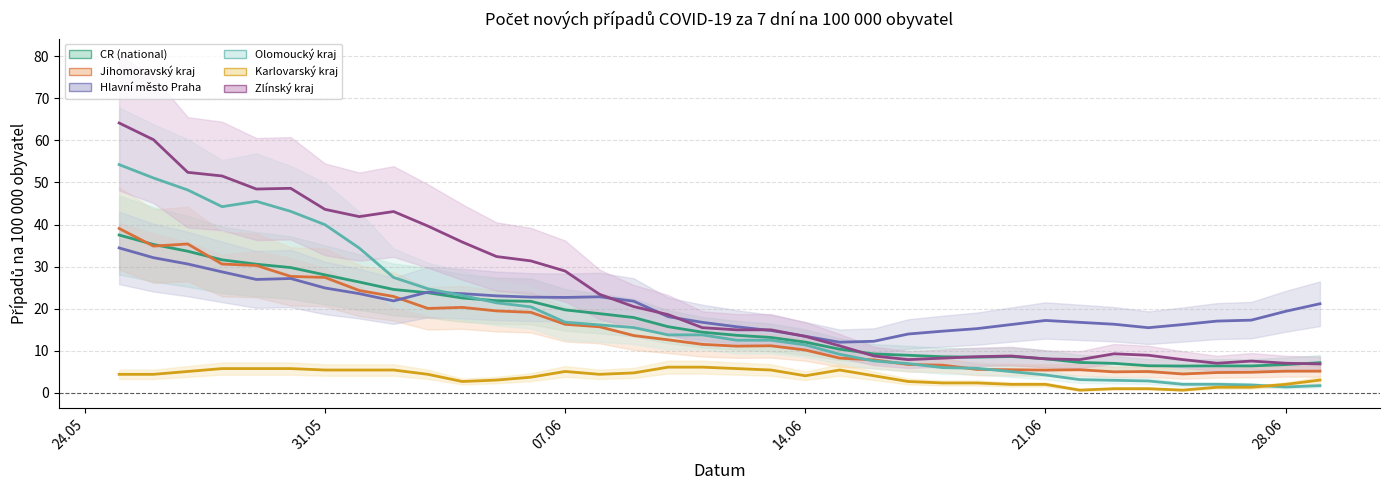

What is the maximum value for CR (national)?

37.5